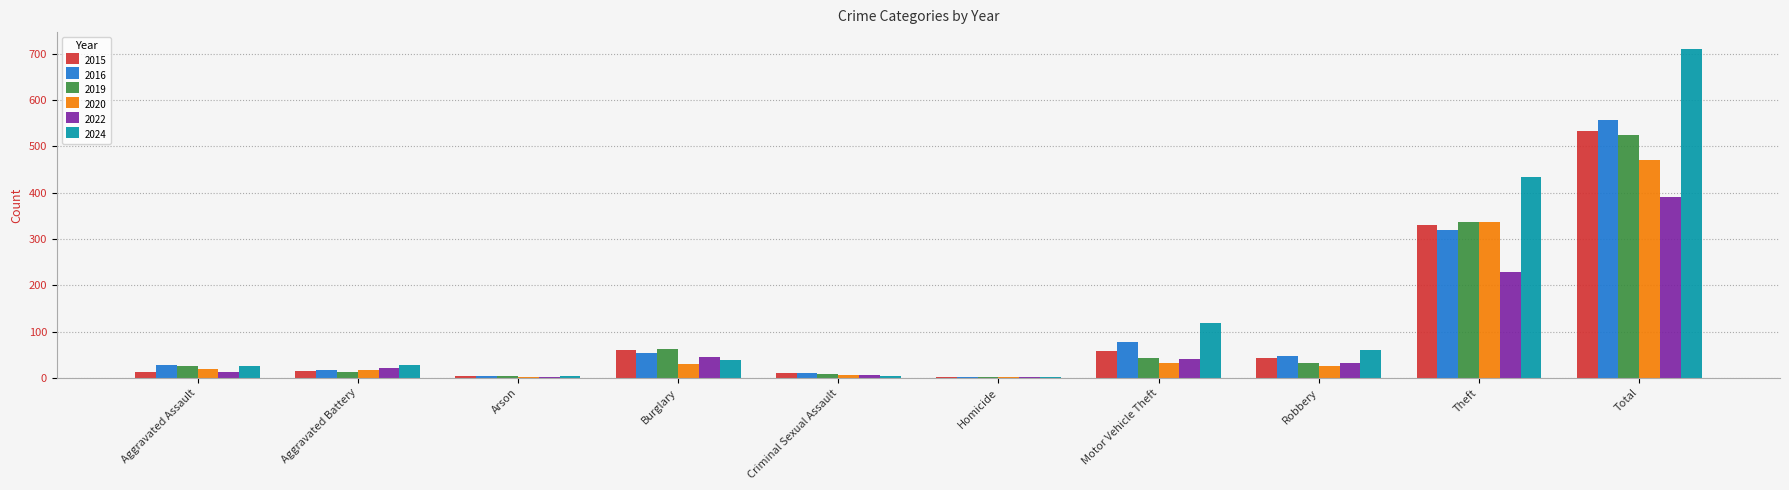

What is the greatest value displayed?

711